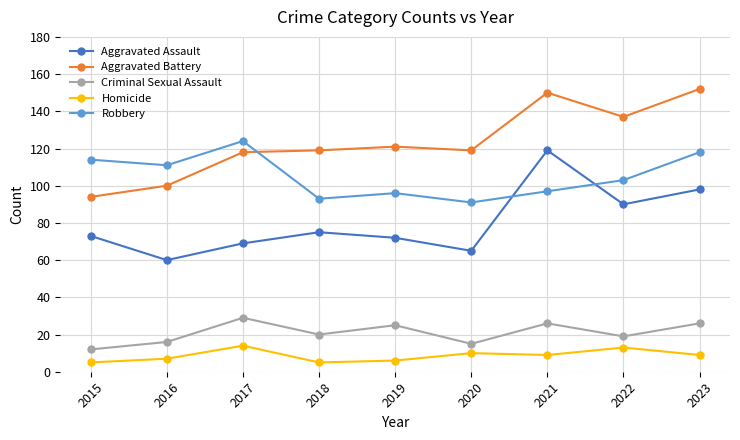

At which label is Aggravated Battery closest to 123?

2019